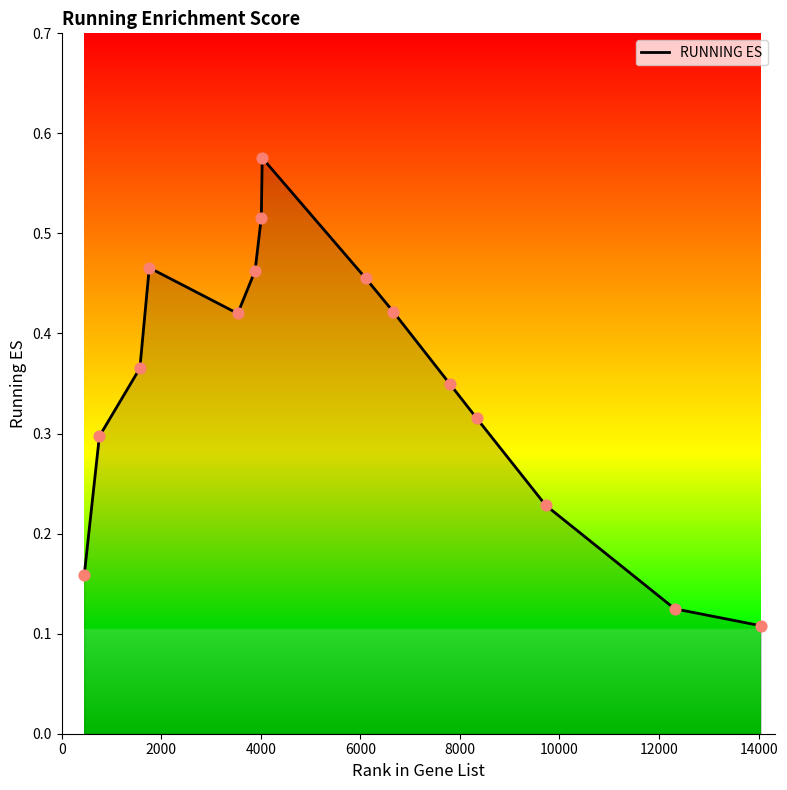

Is this an area chart (filled region under the line)?

Yes